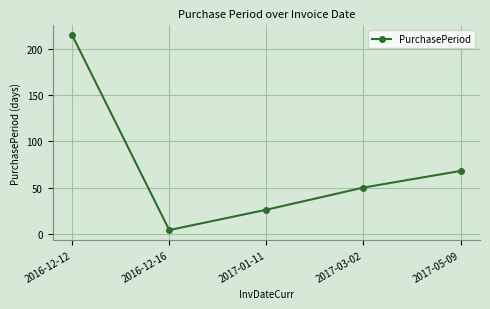

What is the change in value from 2016-12-12 to 2017-01-11?

-189